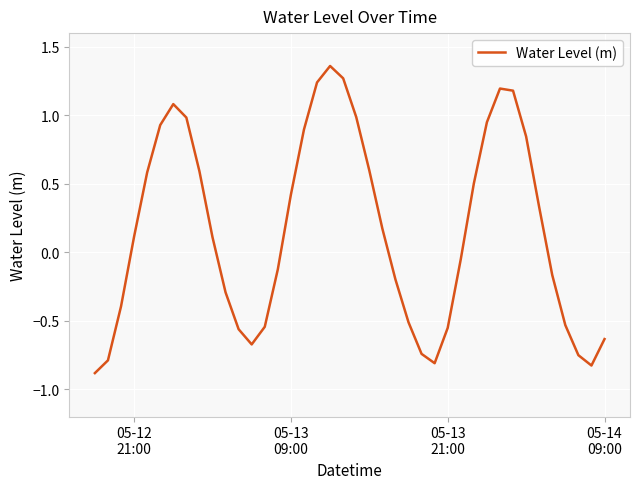

What is the difference between the maximum and minimum values?

2.2